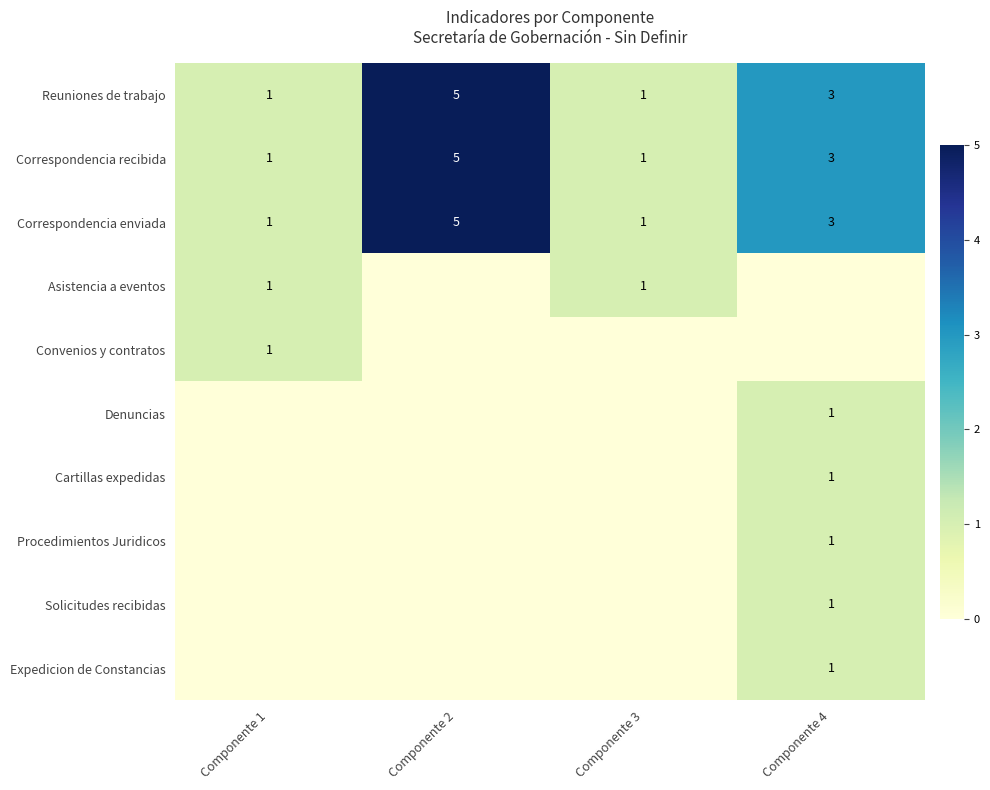

What is the highest value of the Correspondencia recibida series?

5